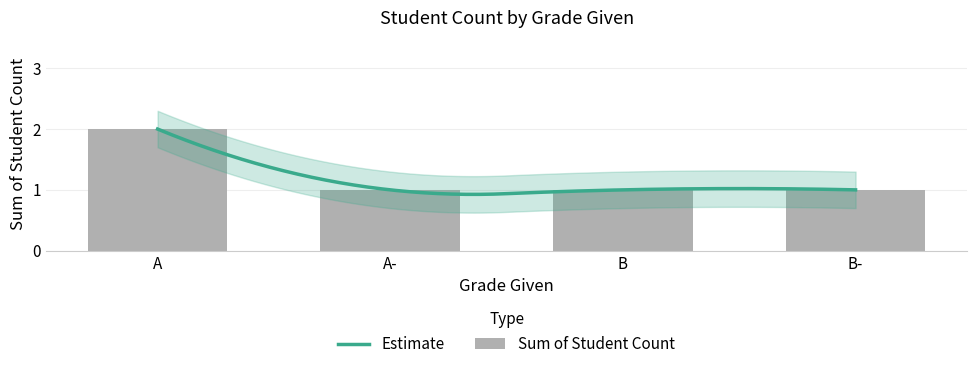

Which has a higher value, B or A?

A